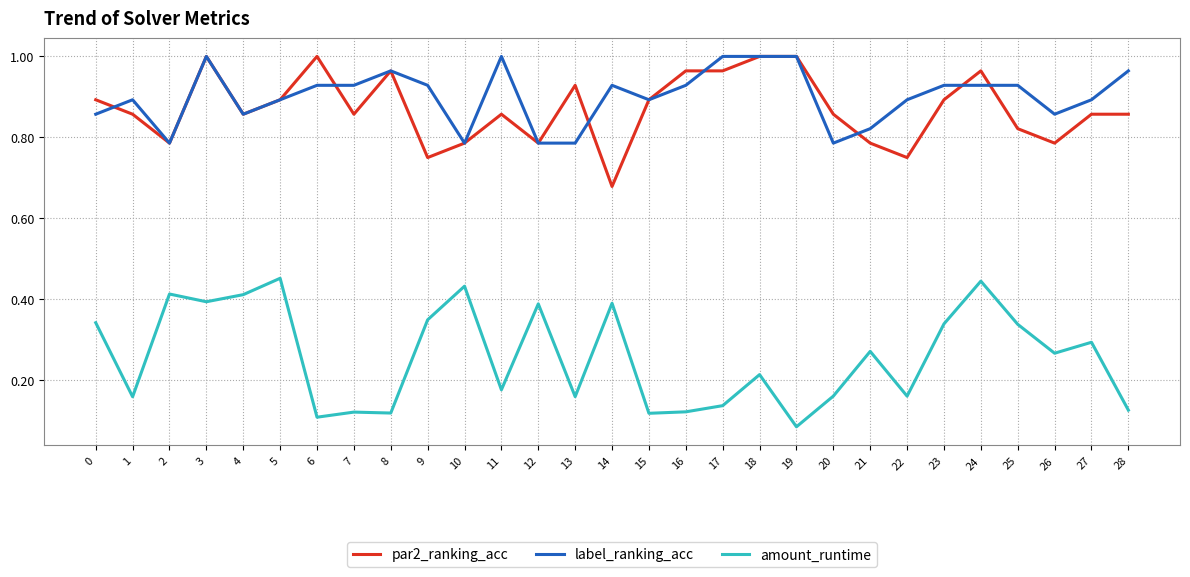

At which category does amount_runtime reach its first local valley?

1